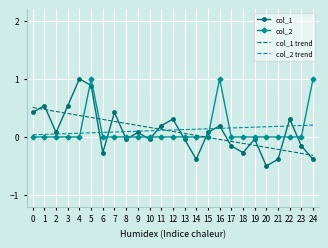

Count the col_2 trend values in the range 0 to 1.

25